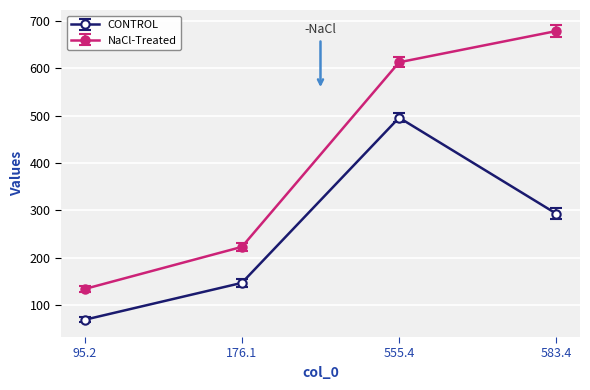

What is the label of the 4th point from the right?

95.2